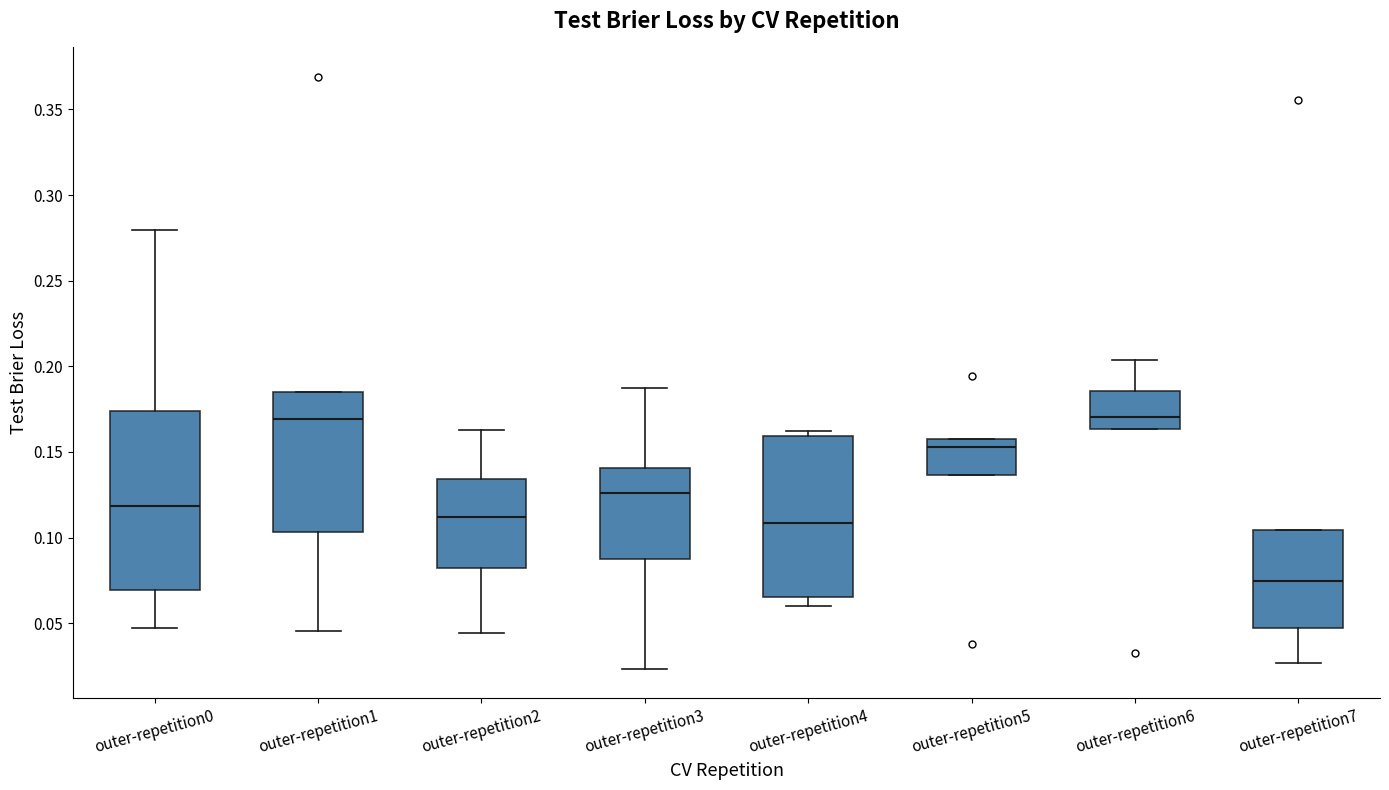

Comparing the boxes themselves (not the whiskers), which one is the tallest?

outer-repetition0